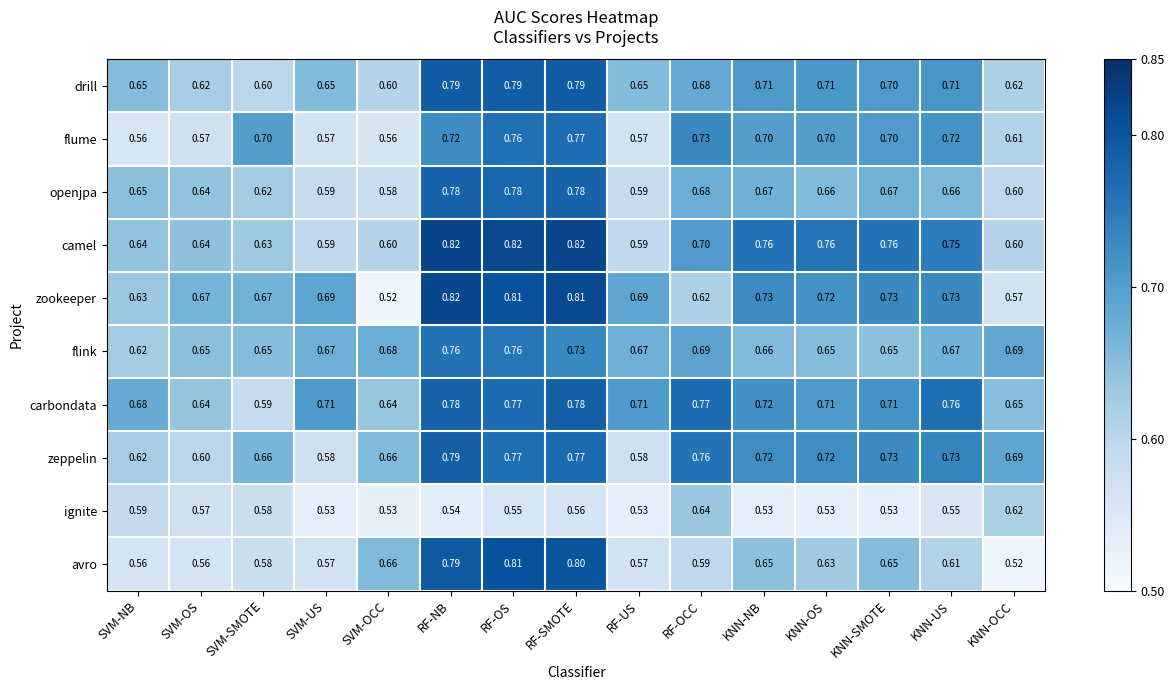

At which category is the sum across all series the highest?

RF-OS